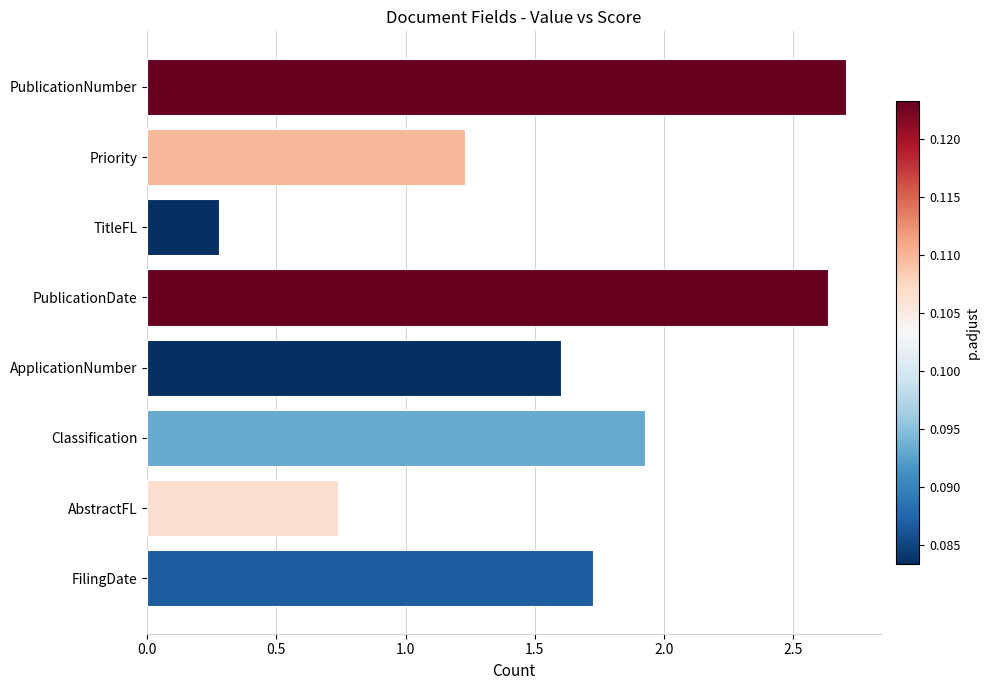

List the labels in order of value, smallest first.

TitleFL, AbstractFL, Priority, ApplicationNumber, FilingDate, Classification, PublicationDate, PublicationNumber